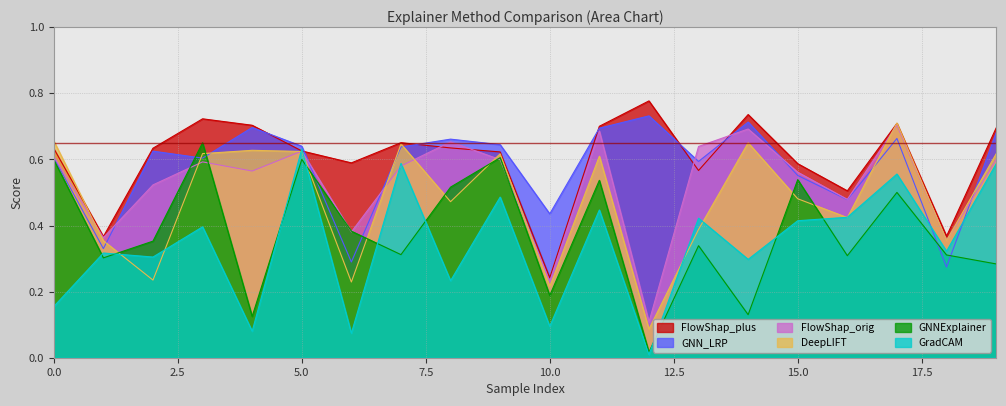

In FlowShap_orig, how many points are lower than both neighbors (excluding endpoints)?

7